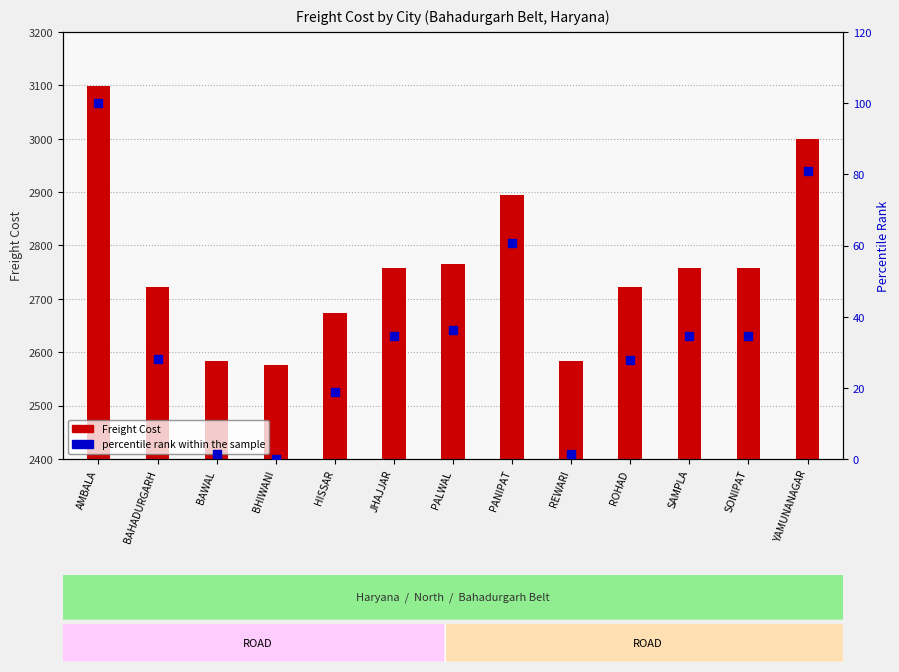

At which category is the sum across all series the highest?

AMBALA